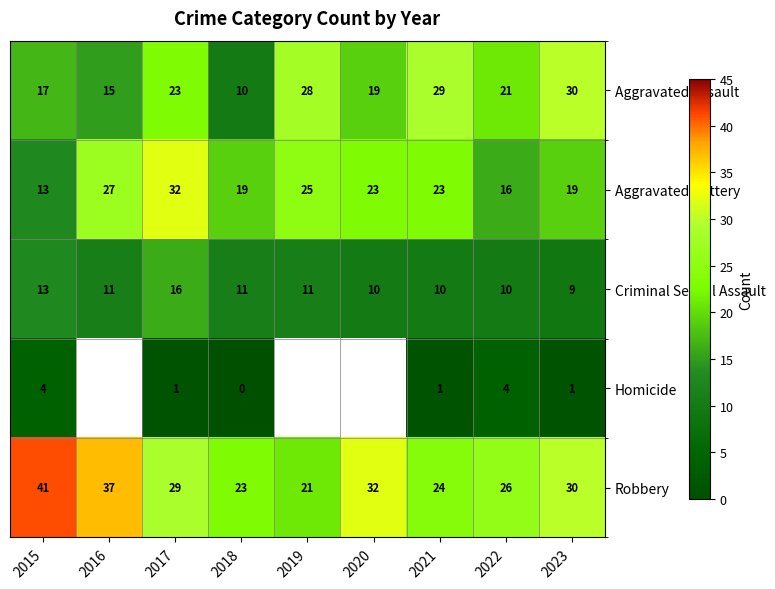

Is the value of Aggravated Battery at 2022 greater than the value of Homicide at 2022?

Yes